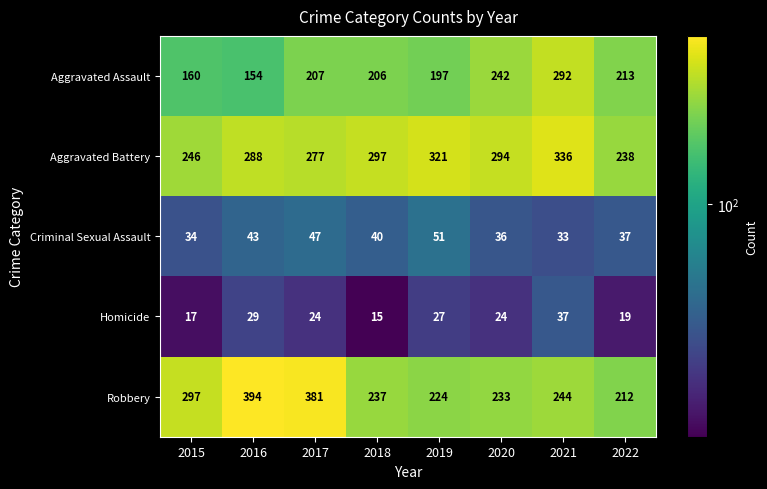

What is the spread (max minus min) of values at 2020?

270